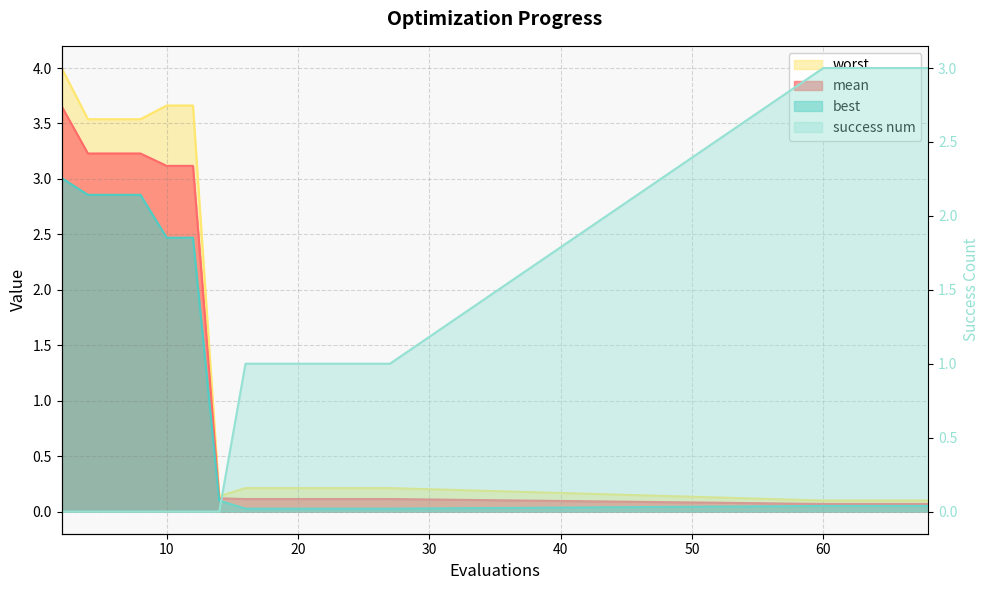

Which category has the highest value across all series?

2